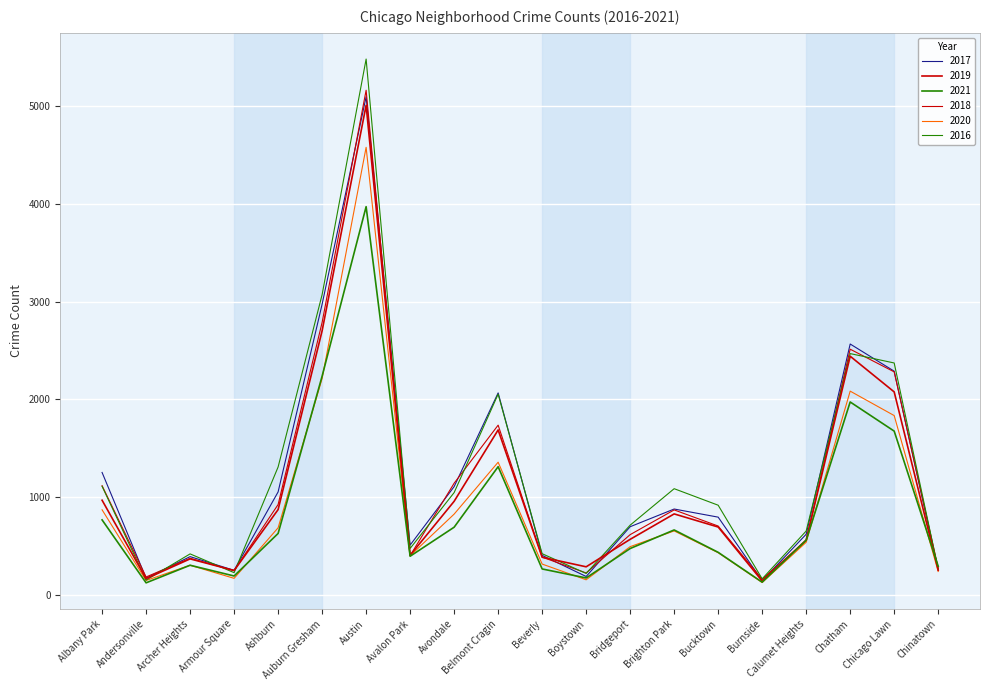

At which category does 2018 reach its first local valley?

Andersonville